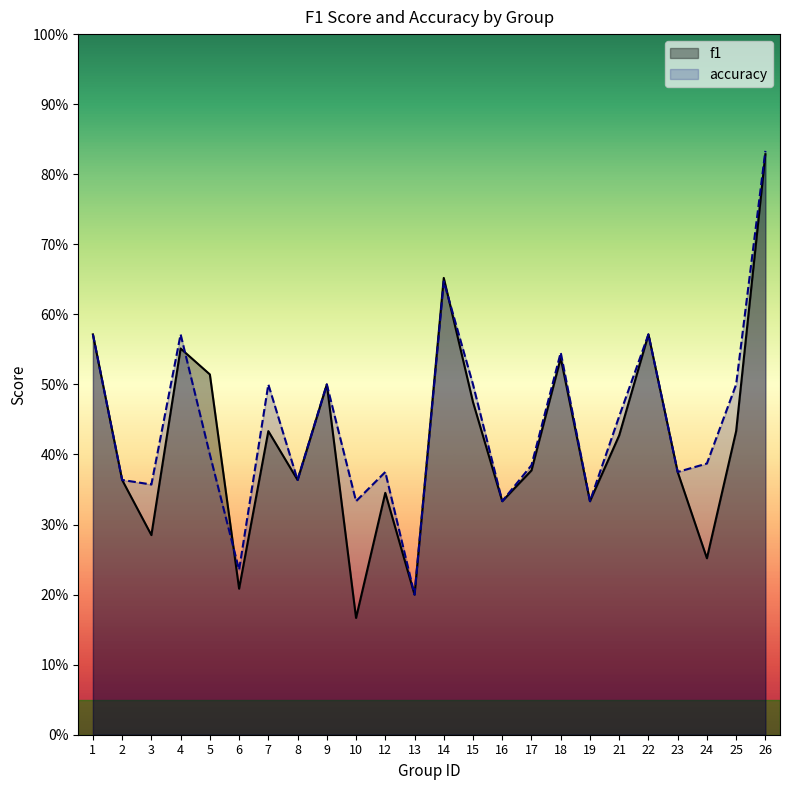

Reading left to right, list all the values displayed in this chart.

f1: 1=0.6	2=0.4	3=0.3	4=0.6	5=0.5	6=0.2	7=0.4	8=0.4	9=0.5	10=0.2	12=0.3	13=0.2	14=0.7	15=0.5	16=0.3	17=0.4	18=0.5	19=0.3	21=0.4	22=0.6	23=0.4	24=0.3	25=0.4	26=0.8
accuracy: 1=0.6	2=0.4	3=0.4	4=0.6	5=0.4	6=0.2	7=0.5	8=0.4	9=0.5	10=0.3	12=0.4	13=0.2	14=0.6	15=0.5	16=0.3	17=0.4	18=0.5	19=0.3	21=0.5	22=0.6	23=0.4	24=0.4	25=0.5	26=0.8